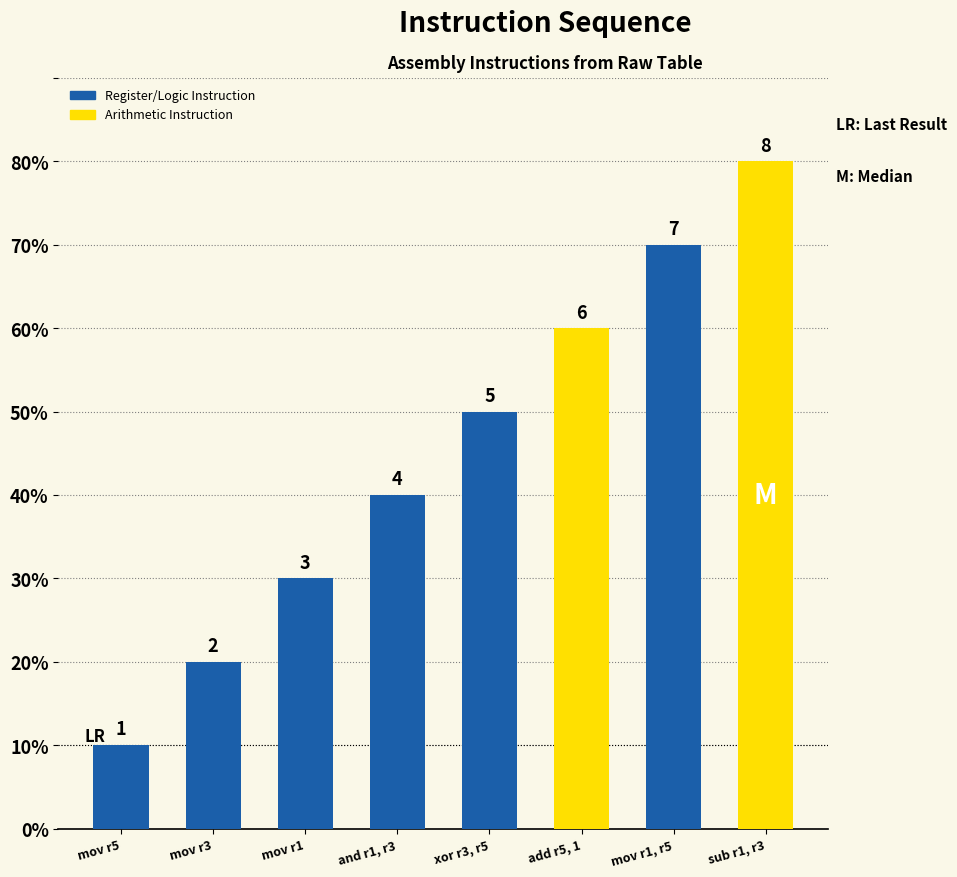

Does the chart contain any negative values?

No